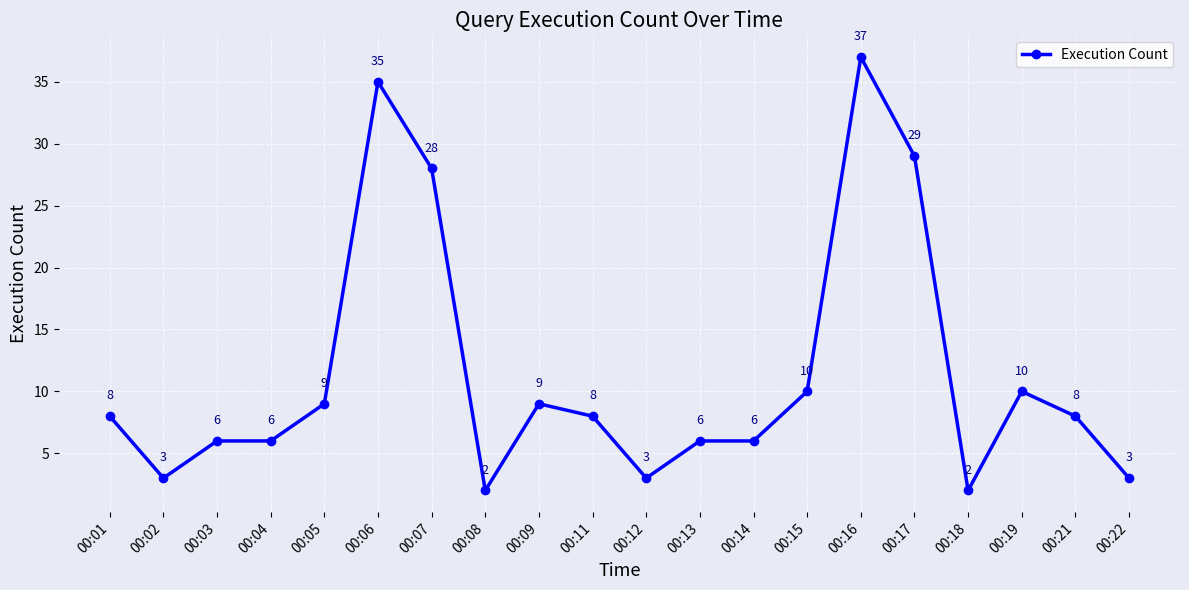

Reading left to right, extract all data points from this chart.

8	3	6	6	9	35	28	2	9	8	3	6	6	10	37	29	2	10	8	3